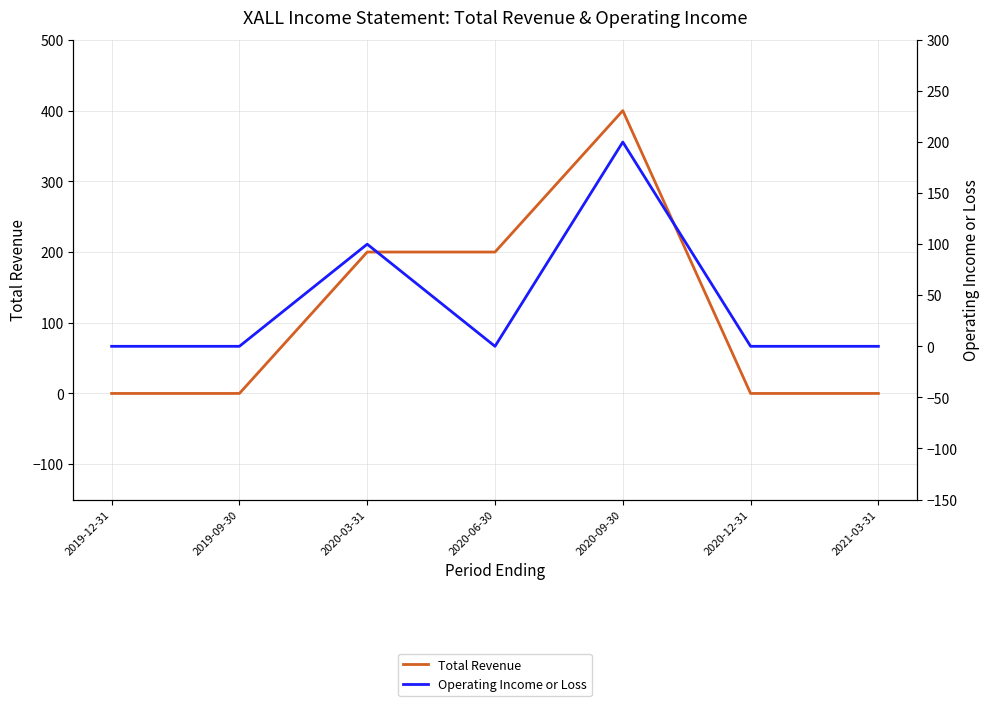

What is the label of the 1st point from the left?

2019-12-31